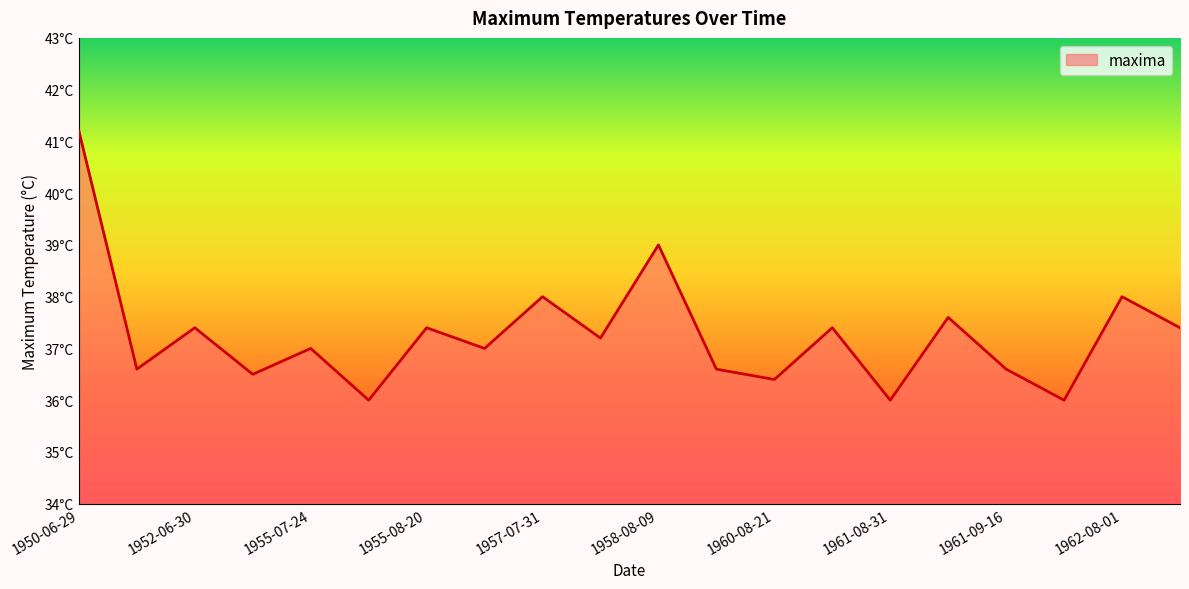

Is this an area chart (filled region under the line)?

Yes